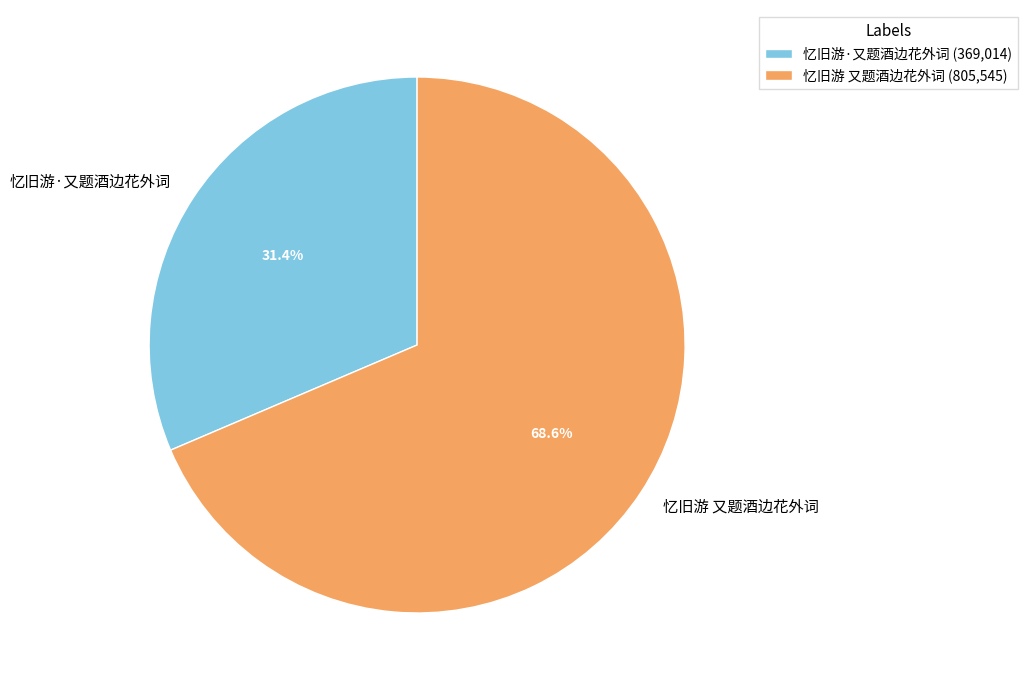

Combined, do 忆旧游 又题酒边花外词 and 忆旧游·又题酒边花外词 account for over 50%?

Yes